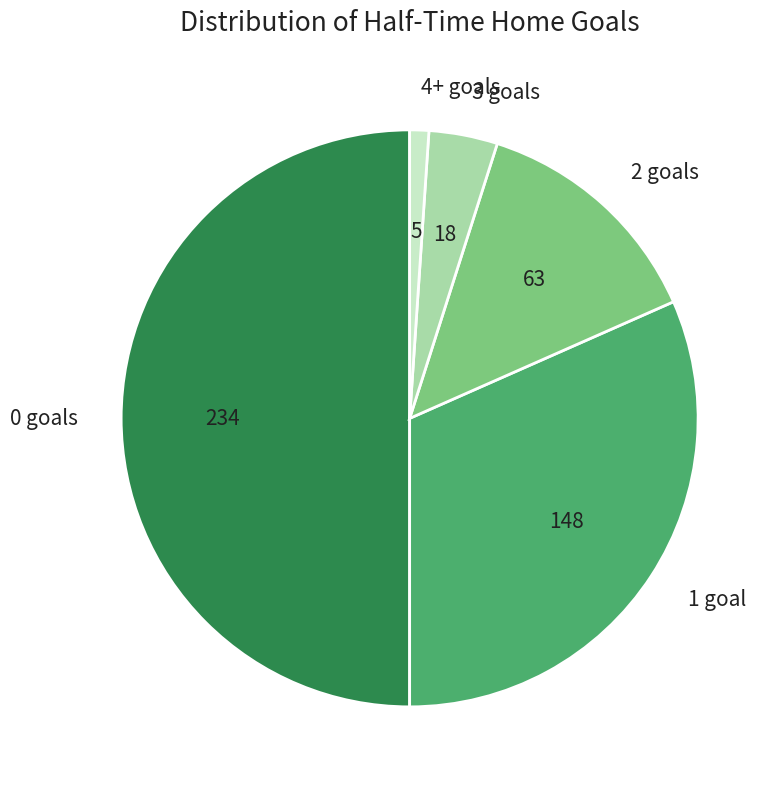

How many slices are in this pie chart?

5